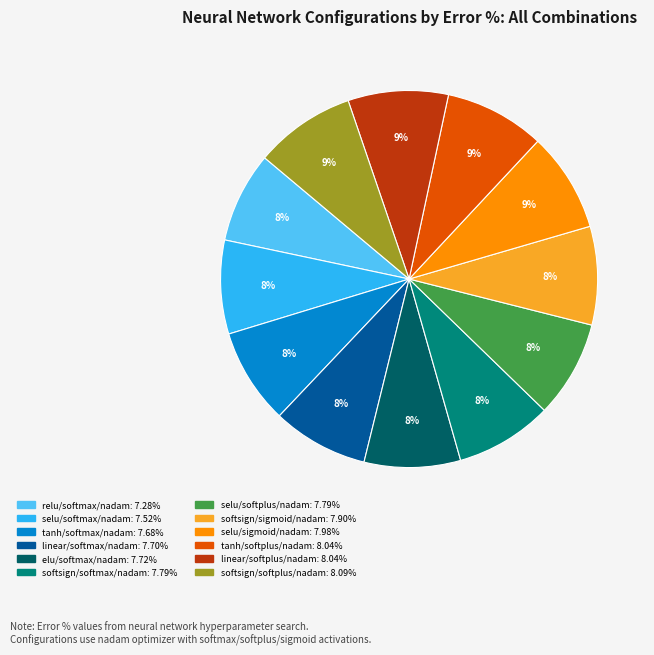

To the nearest percent, what portion does selu/sigmoid/nadam represent?

9%